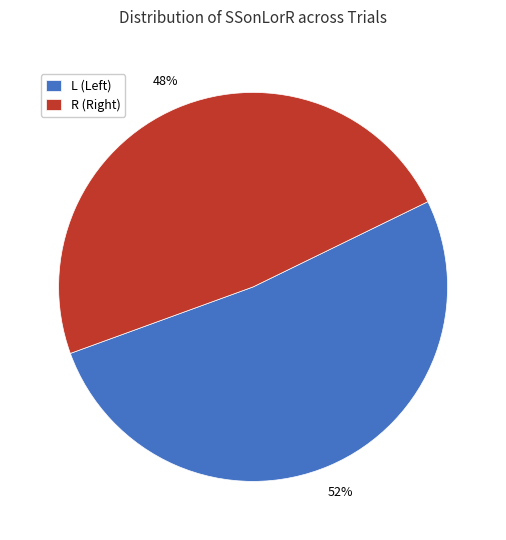

Is it true that R is 61% of the pie?

False